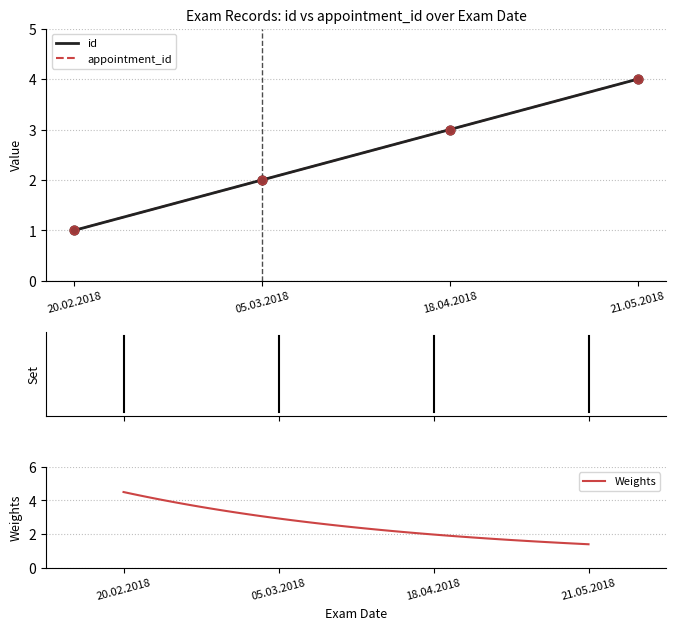

Which series has the widest spread of Y values?

id